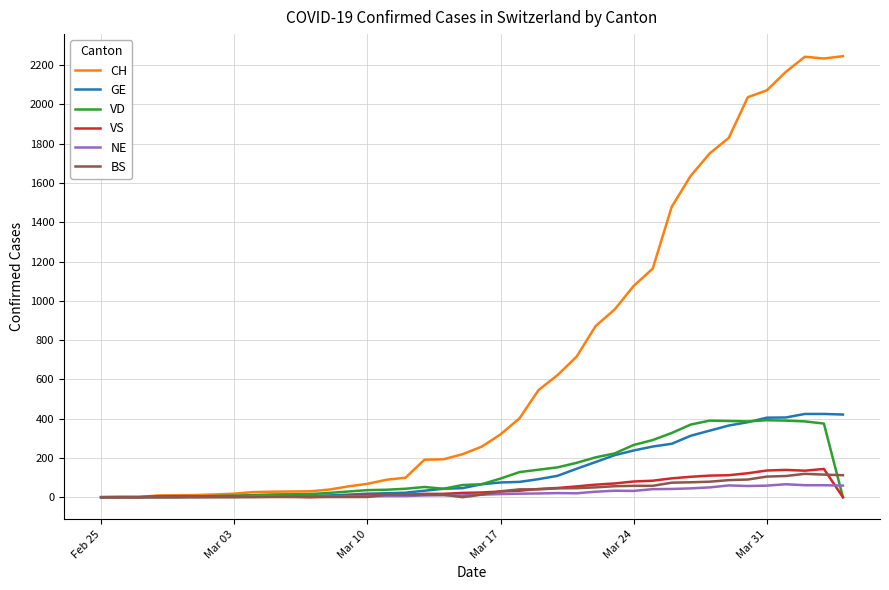

What is the highest value of the VS series?

144